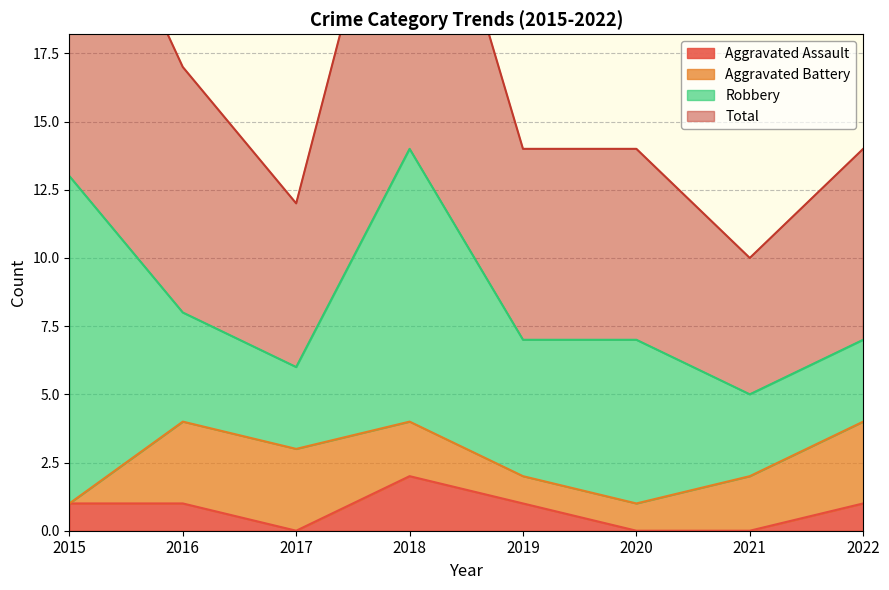

How many Aggravated Assault values are between 0 and 1?

7